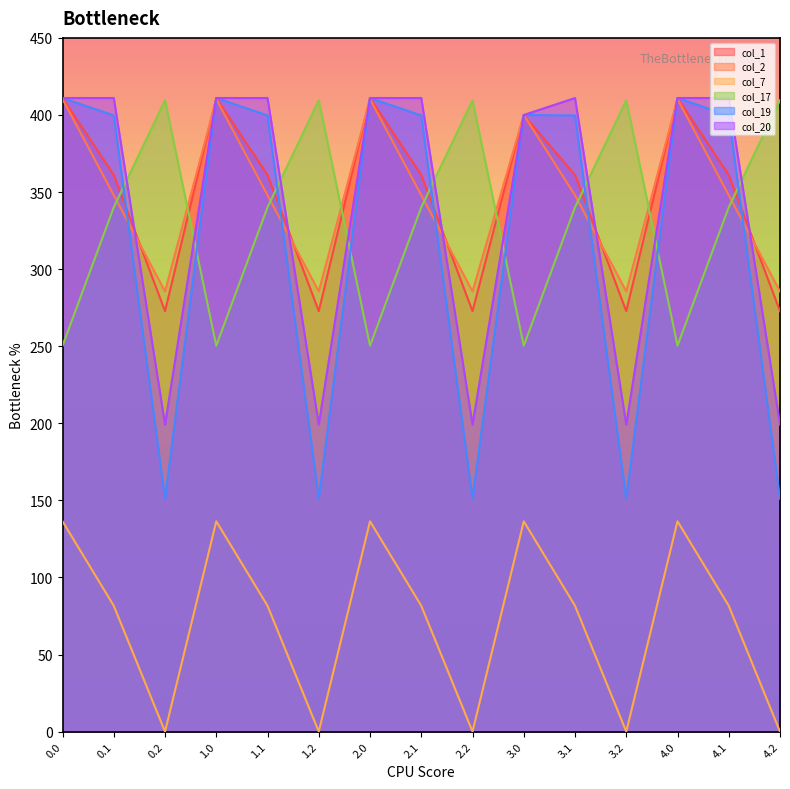

Is it true that col_7 equals 59.9 at 0.2?

False